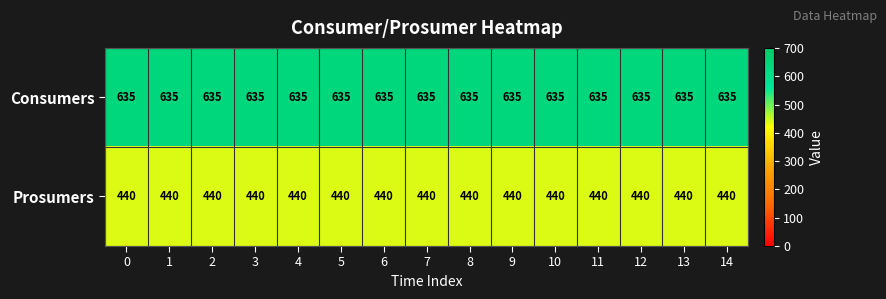

The value of Consumers at 13 is 635. True or false?

True